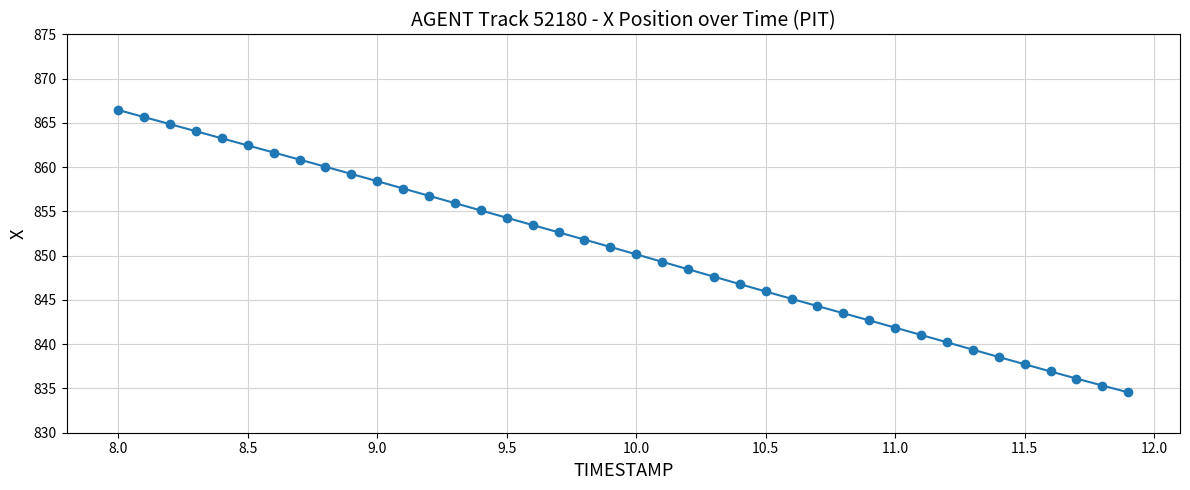

What is the greatest value displayed?

866.5